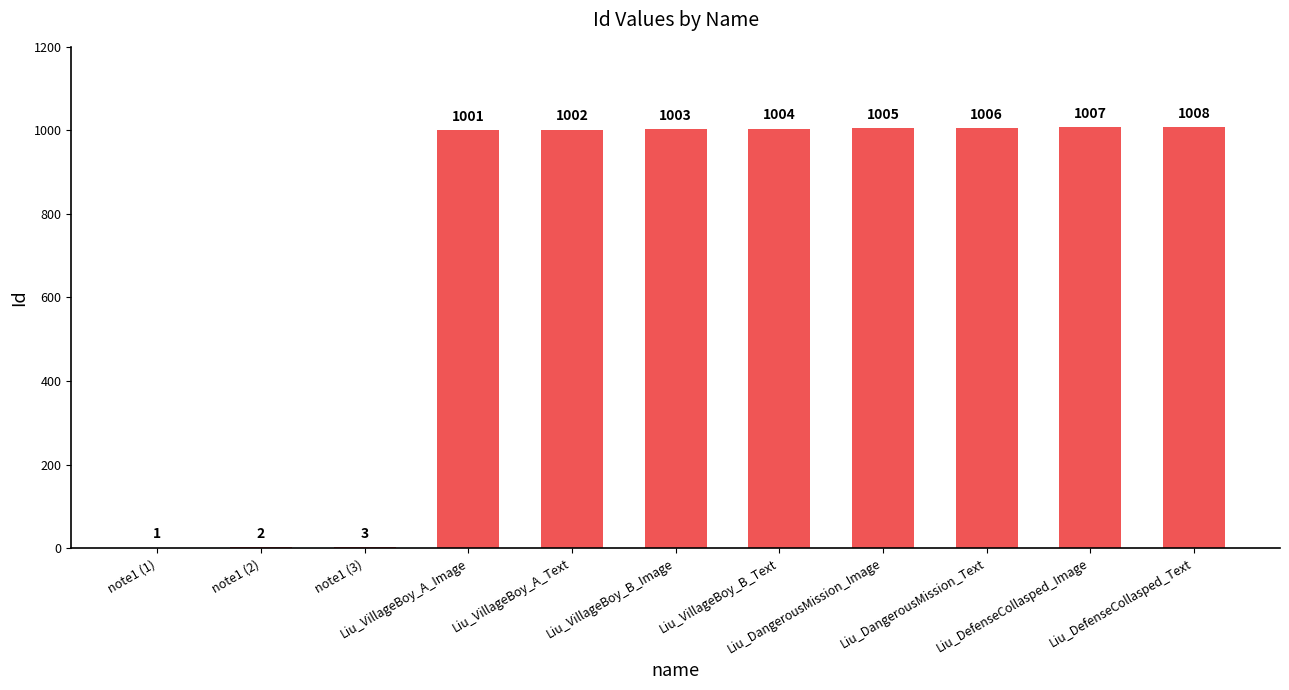

What is the maximum value shown in the chart?

1008